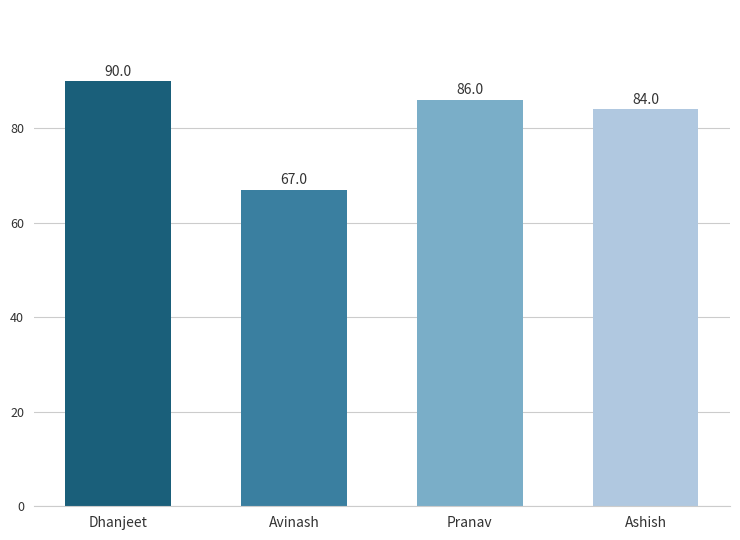

List the labels in order of value, smallest first.

Avinash, Ashish, Pranav, Dhanjeet